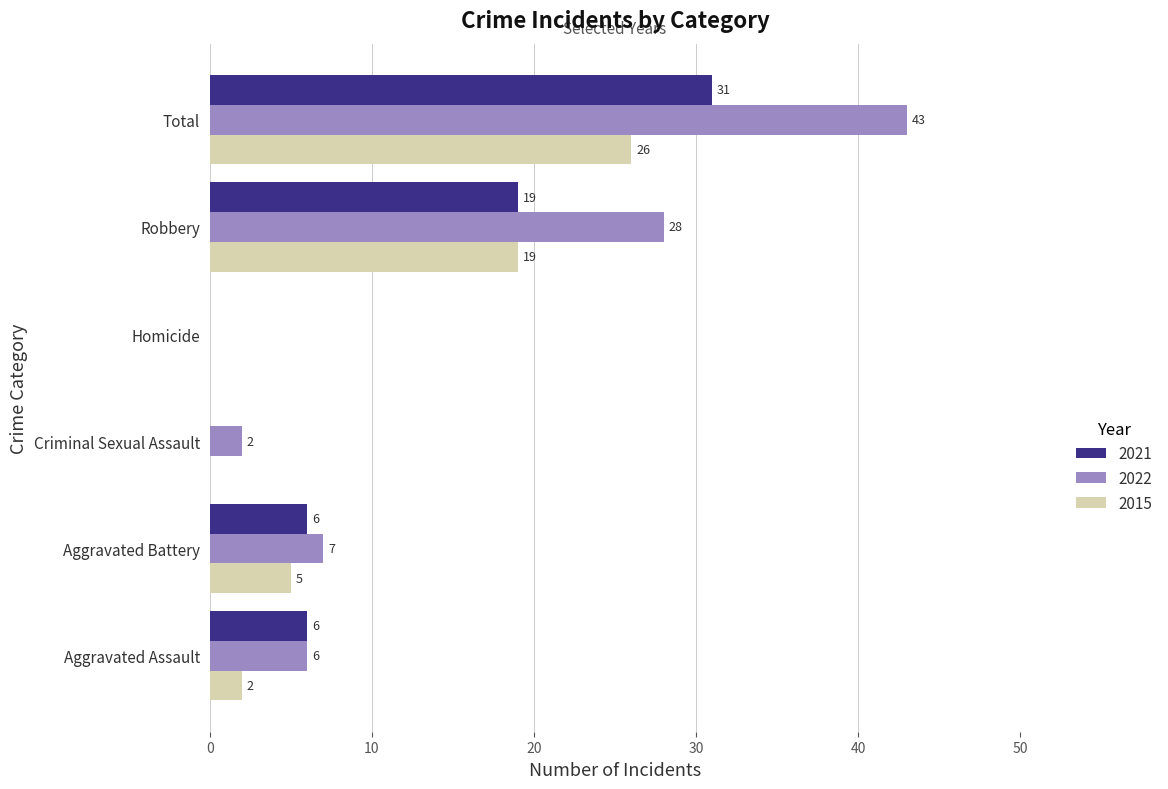

Which series changed the most between Aggravated Battery and Total?

2022